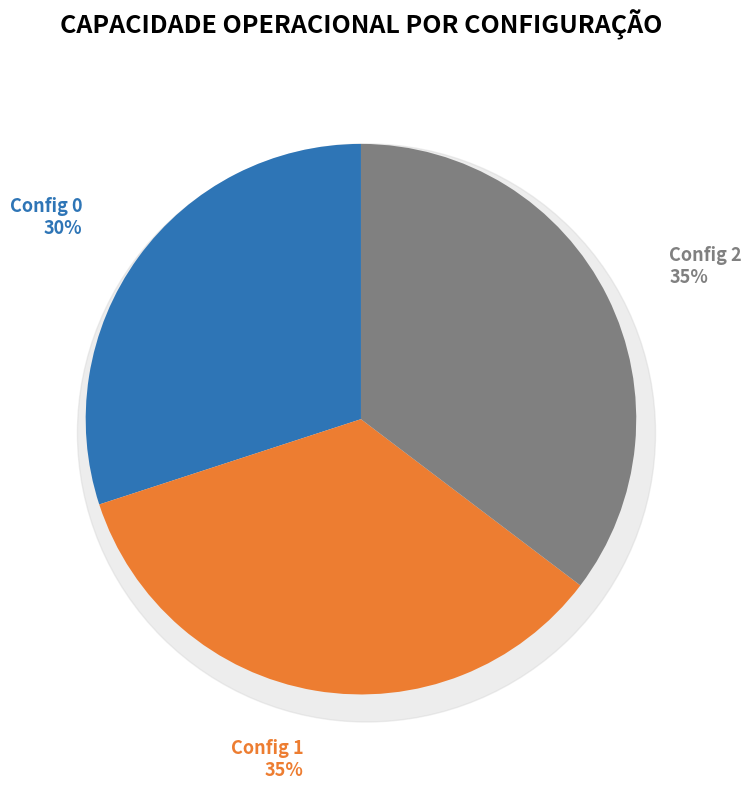

What is the change in value from 0 to 2?

+0.1